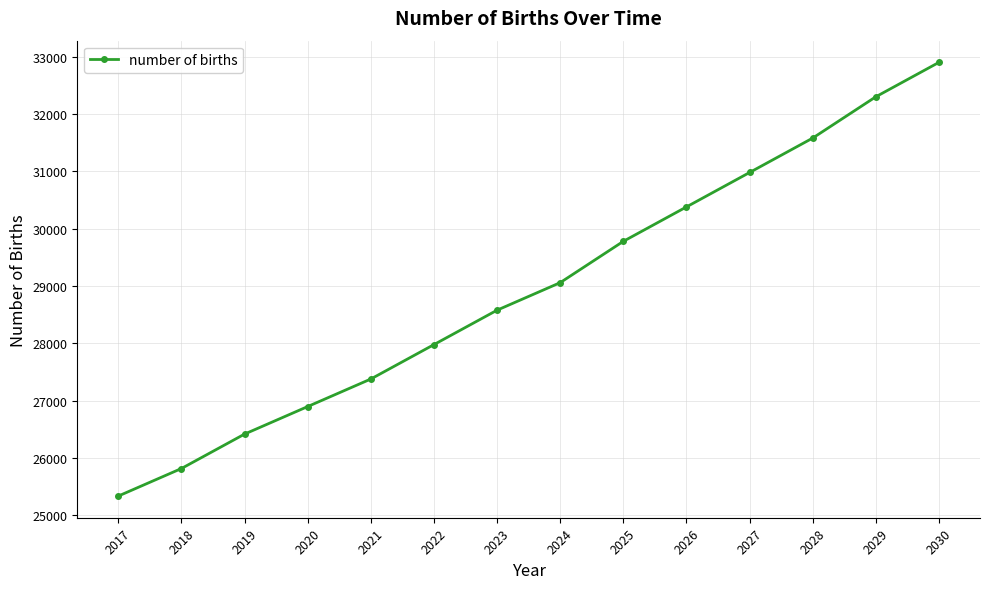

List the labels in order of value, largest first.

2030, 2029, 2028, 2027, 2026, 2025, 2024, 2023, 2022, 2021, 2020, 2019, 2018, 2017